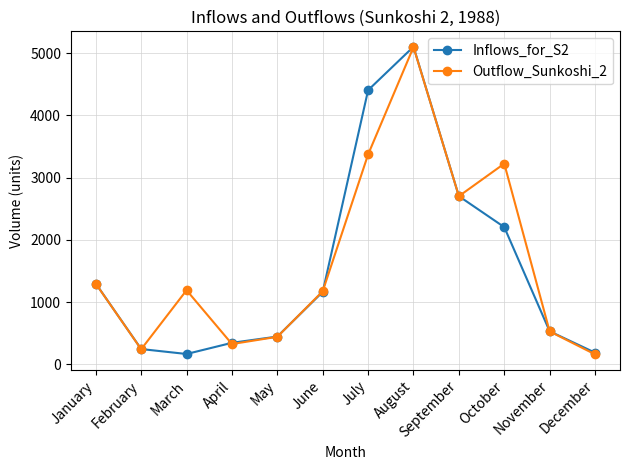

What is the value of the Outflow_Sunkoshi_2 point at the 3rd from the left?

1189.5